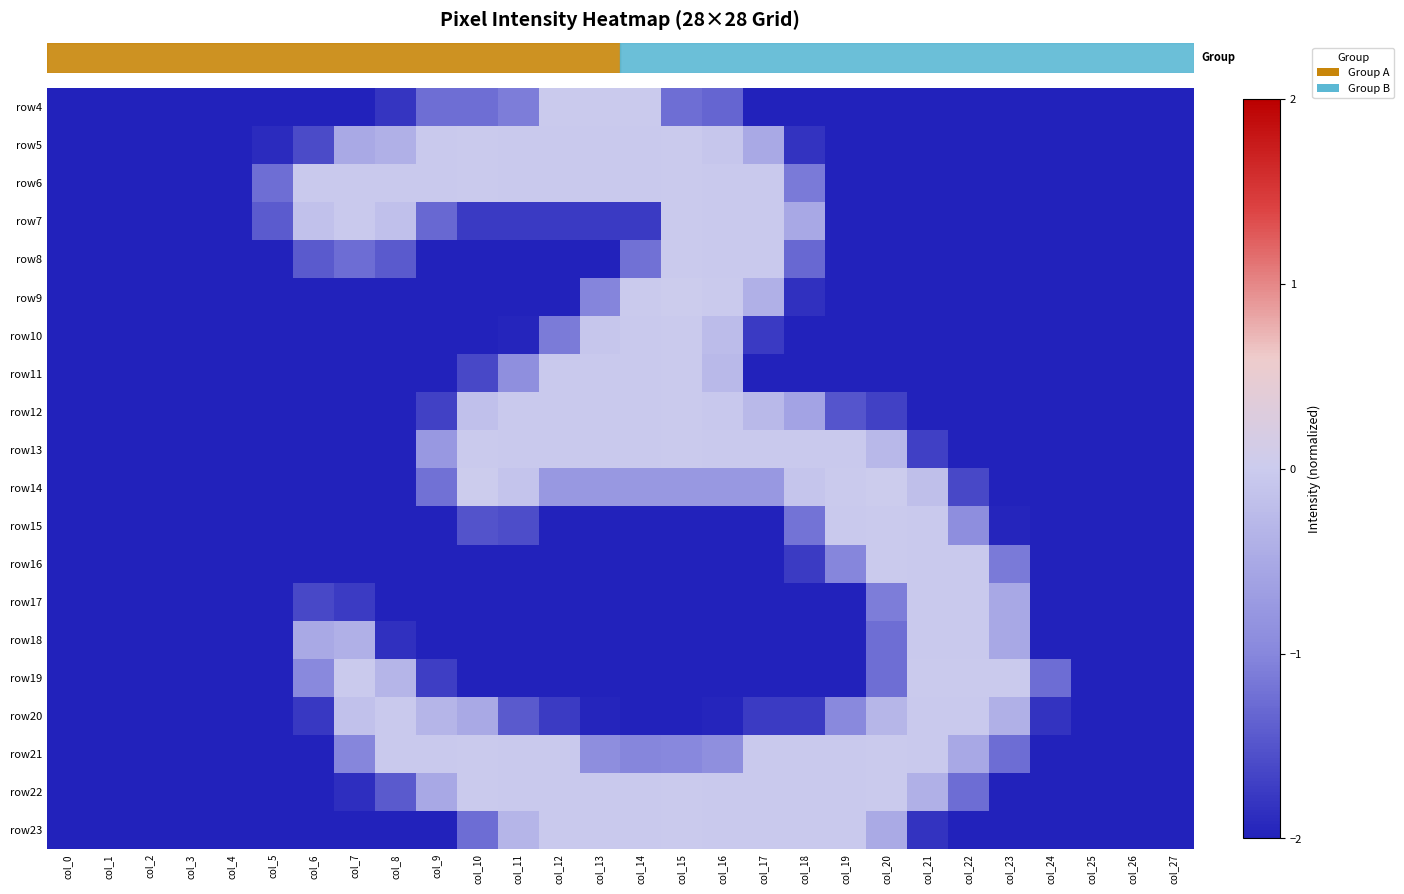

What is the difference between the highest and lowest values at col_8?

2.0